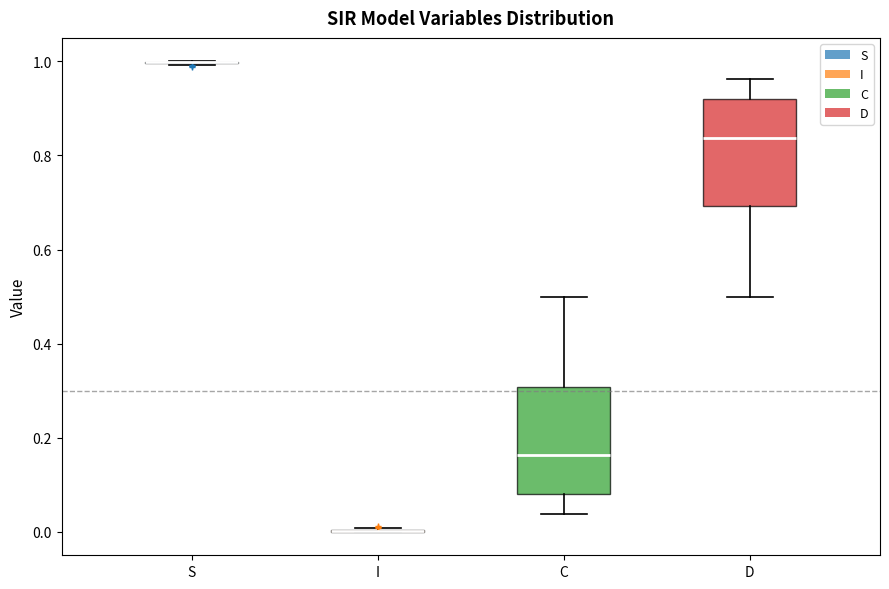

Reading left to right, transcribe this box plot: for each box, give where its median line is, the range the box spans, and where its two whiskers end, as read against the y-axis. The values are not printed on the chart, so give them approximately, as read against the axis.

S: box collapsed to a line at 1.00, whiskers 1.00 to 1.00
I: box collapsed to a line at 0.00, whiskers 0.00 to 0.00
C: median 0.16, box 0.08 to 0.30, whiskers 0.04 to 0.50
D: median 0.84, box 0.70 to 0.92, whiskers 0.50 to 0.96